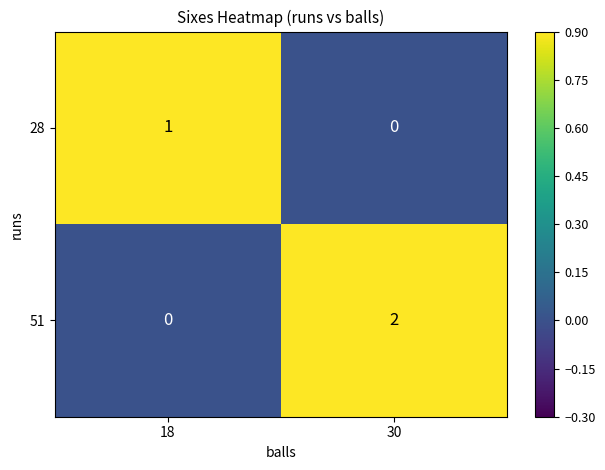

Reading left to right, what are all the values shown in this chart?

28: 18=1	30=0
51: 18=0	30=2